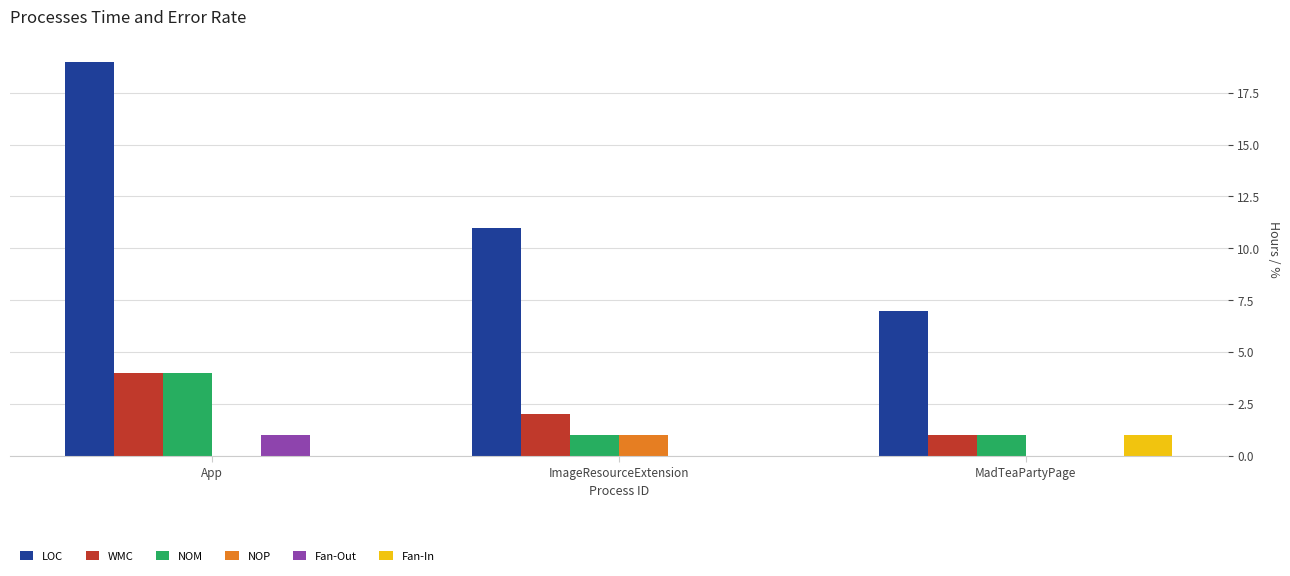

Are the bars grouped side by side (vs. stacked)?

Yes